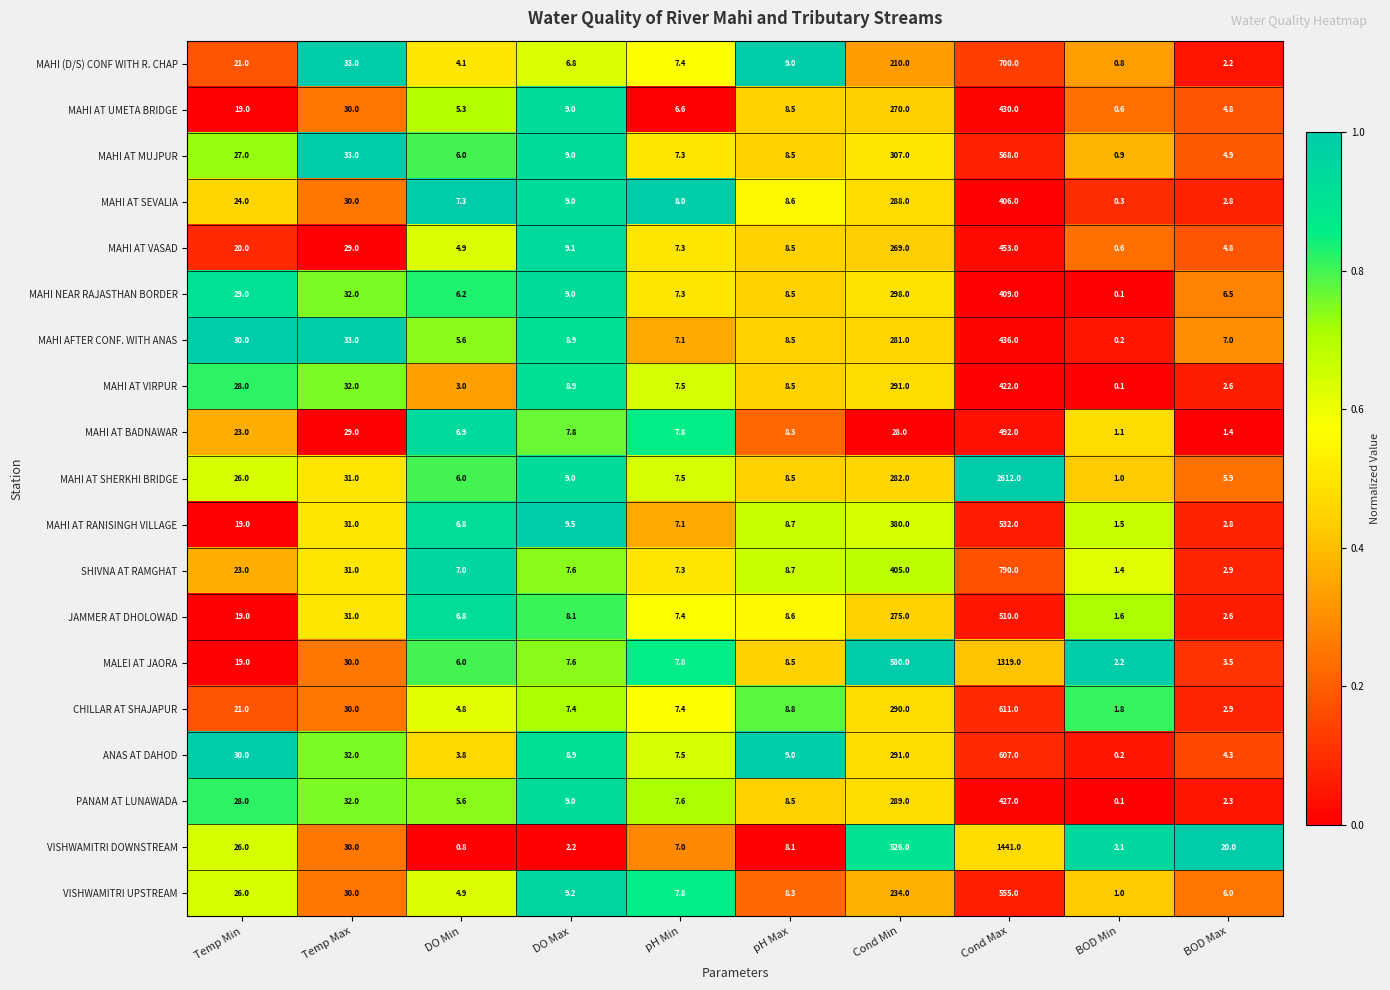

Which series has the largest total across all categories?

MAHI AT SHERKHI BRIDGE